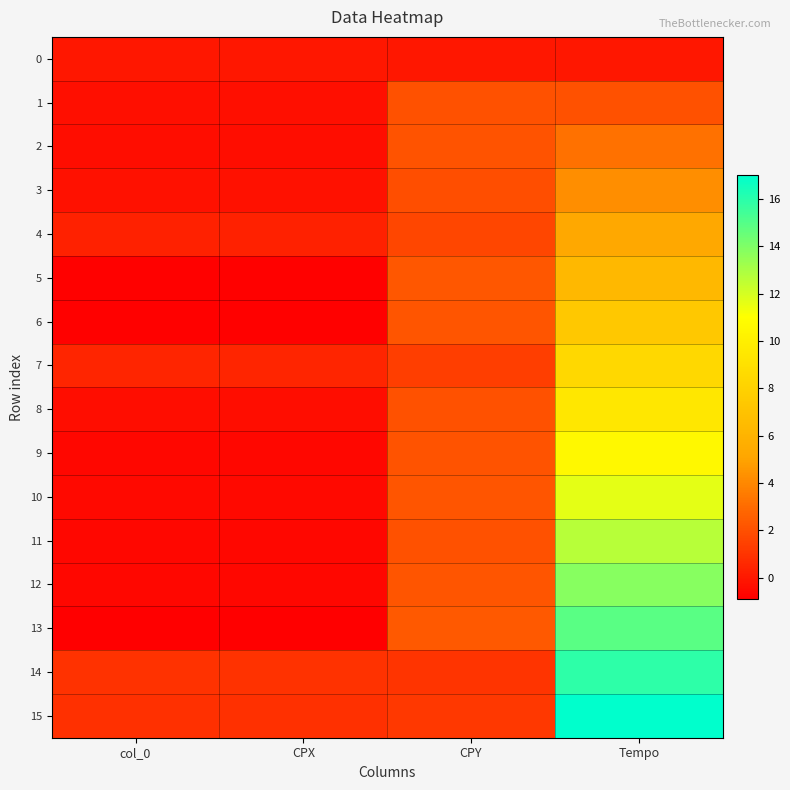

How many distinct data groups are displayed?

16